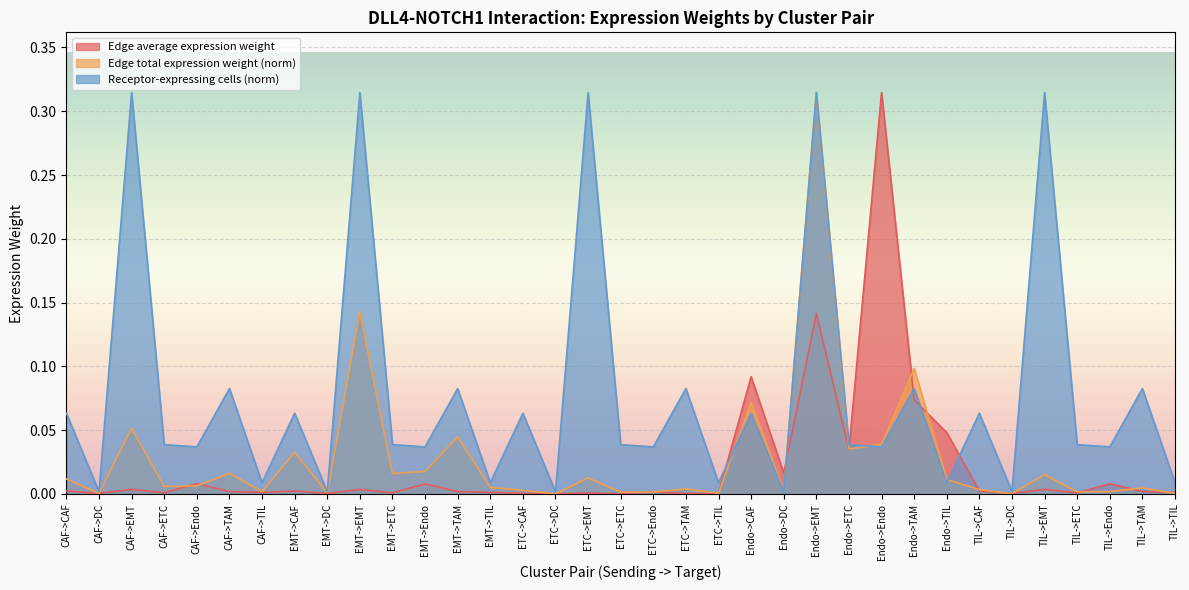

What is the difference between the maximum and minimum values in the Receptor-expressing cells series?

0.3